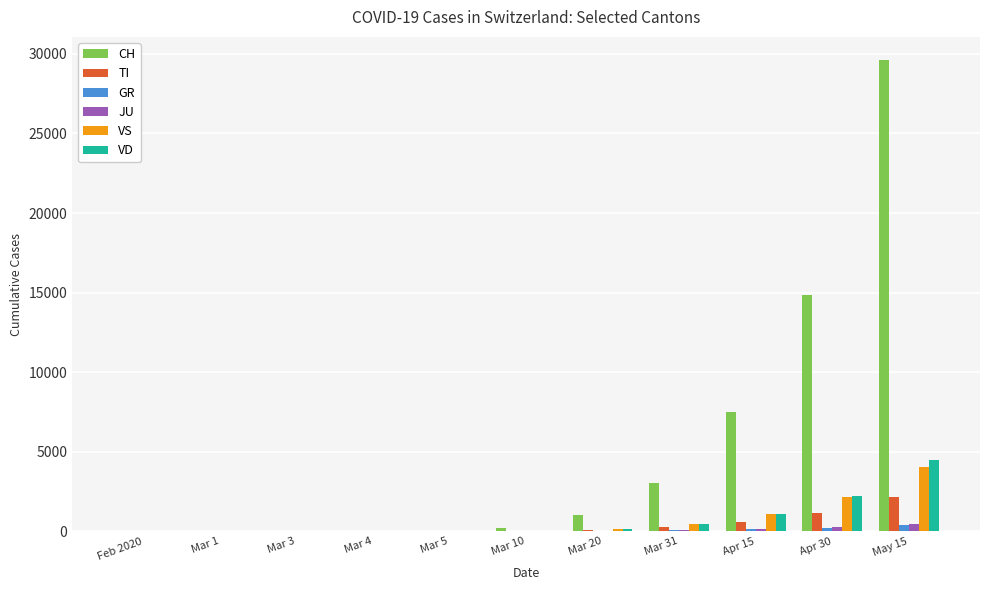

What is the sum of all CH values?

56218